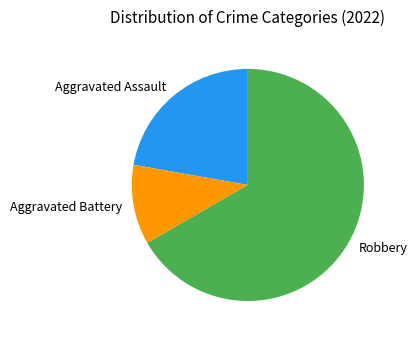

Do Aggravated Assault and Robbery together represent more than half of the pie?

Yes